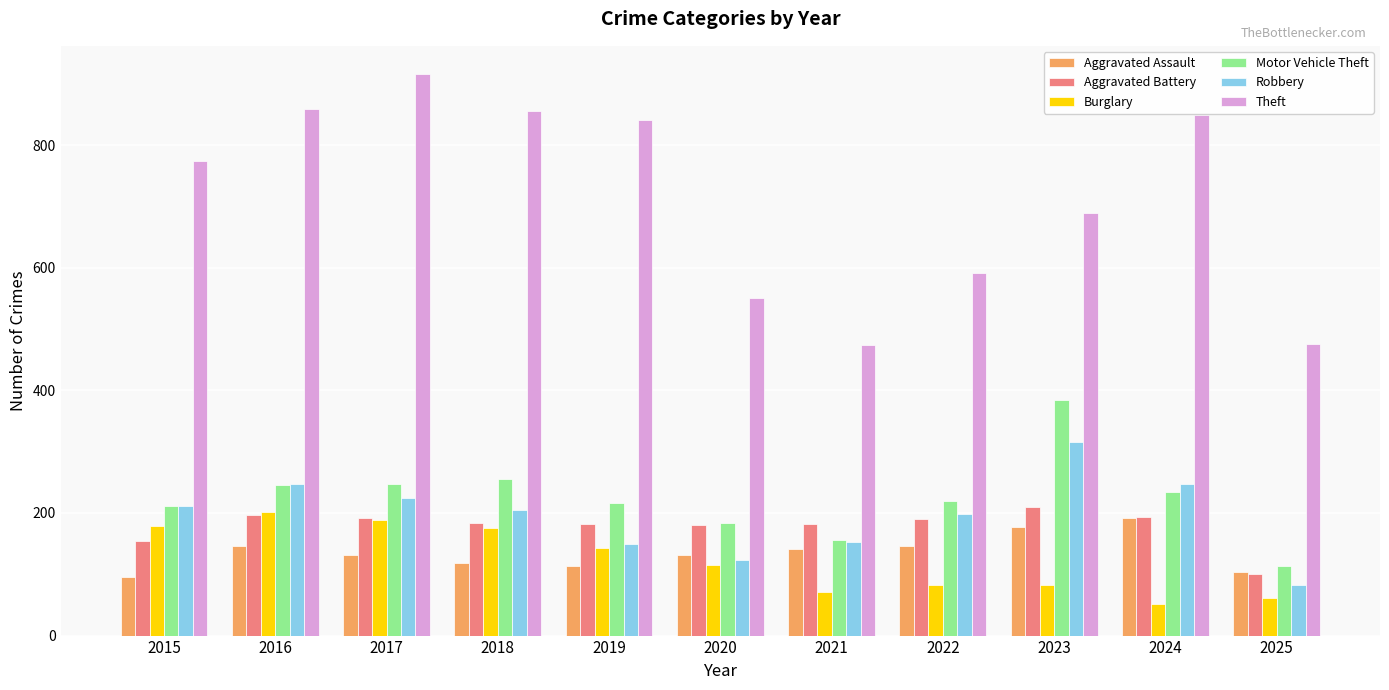

At how many categories does at least one series exceed 94?

11